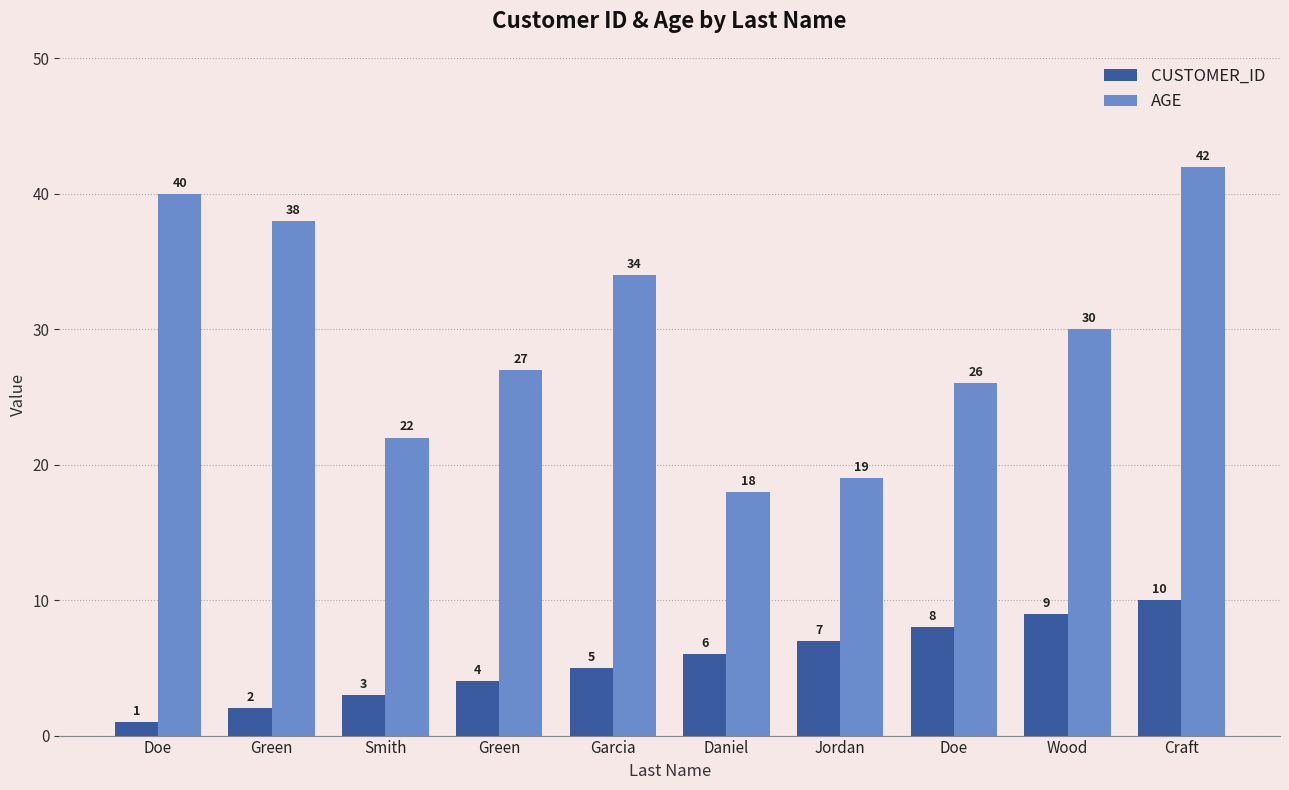

What is the difference between the maximum and minimum values in the AGE series?

24